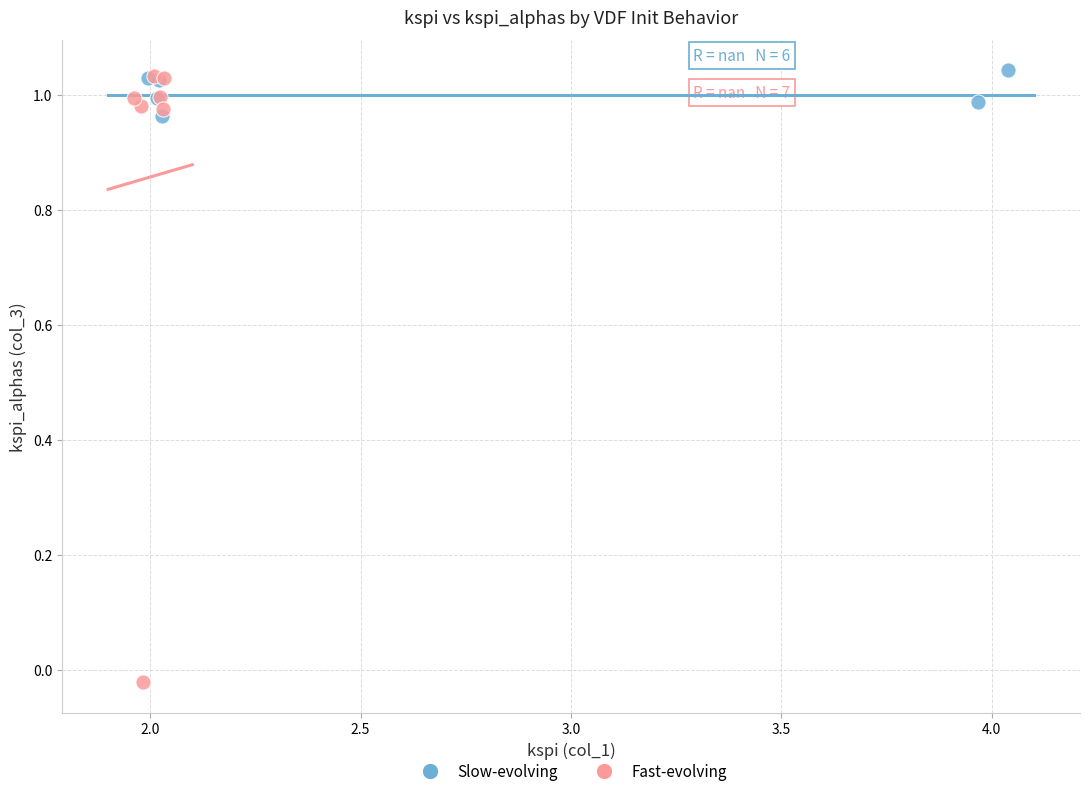

Which series contains the lowest Y value?

Fast-evolving